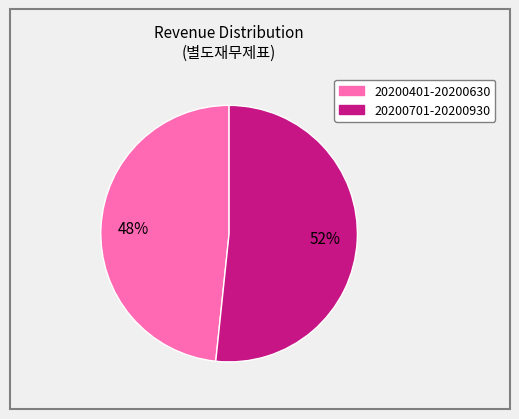

To the nearest percent, what is the average slice percentage?

50%